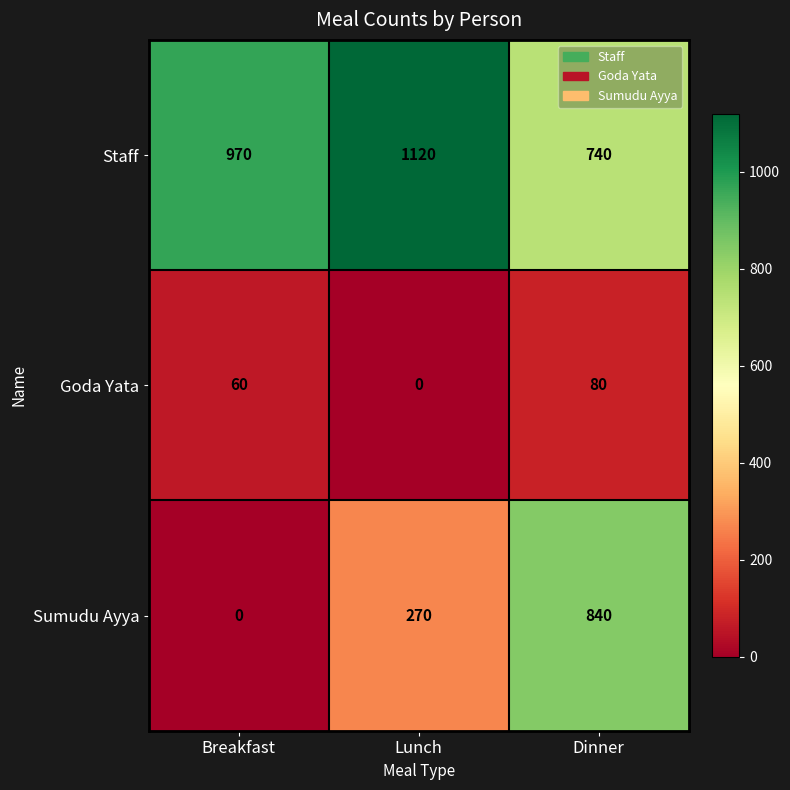

At which category is the sum across all series the highest?

Dinner